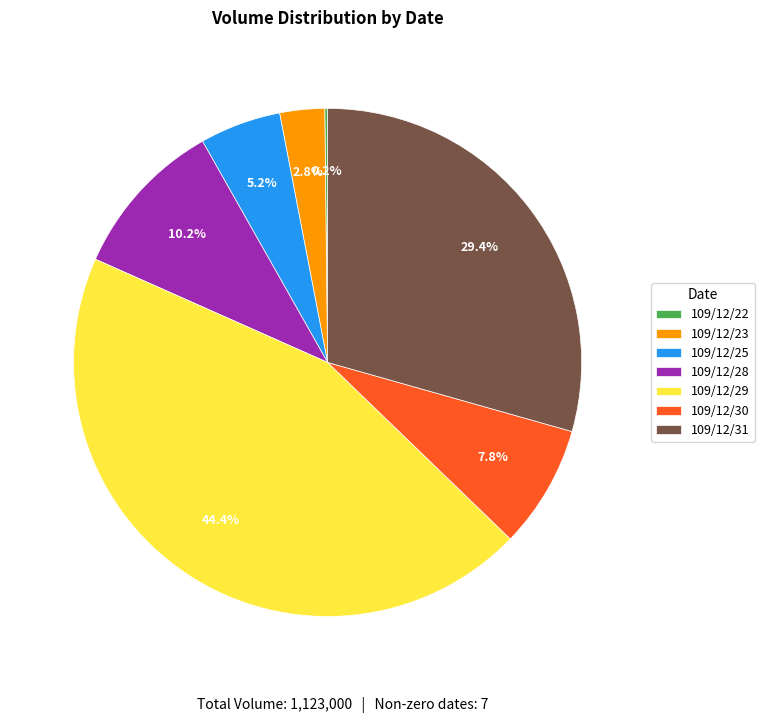

The 109/12/23 slice represents 11% of the pie. True or false?

False